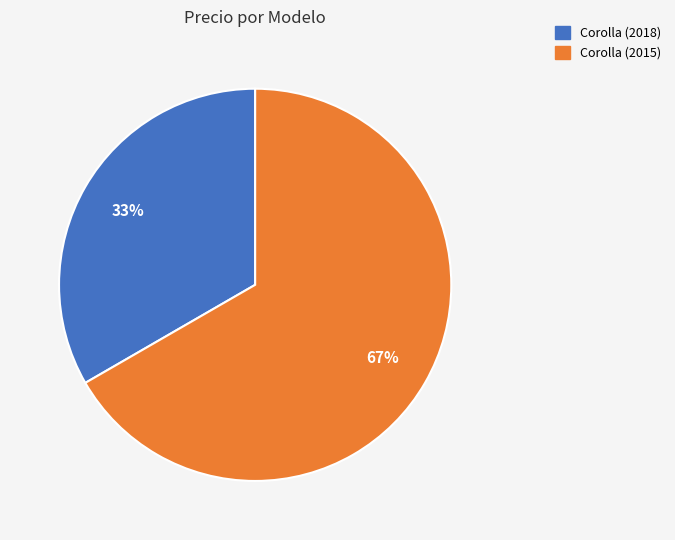

The Corolla (2015) slice represents 58% of the pie. True or false?

False